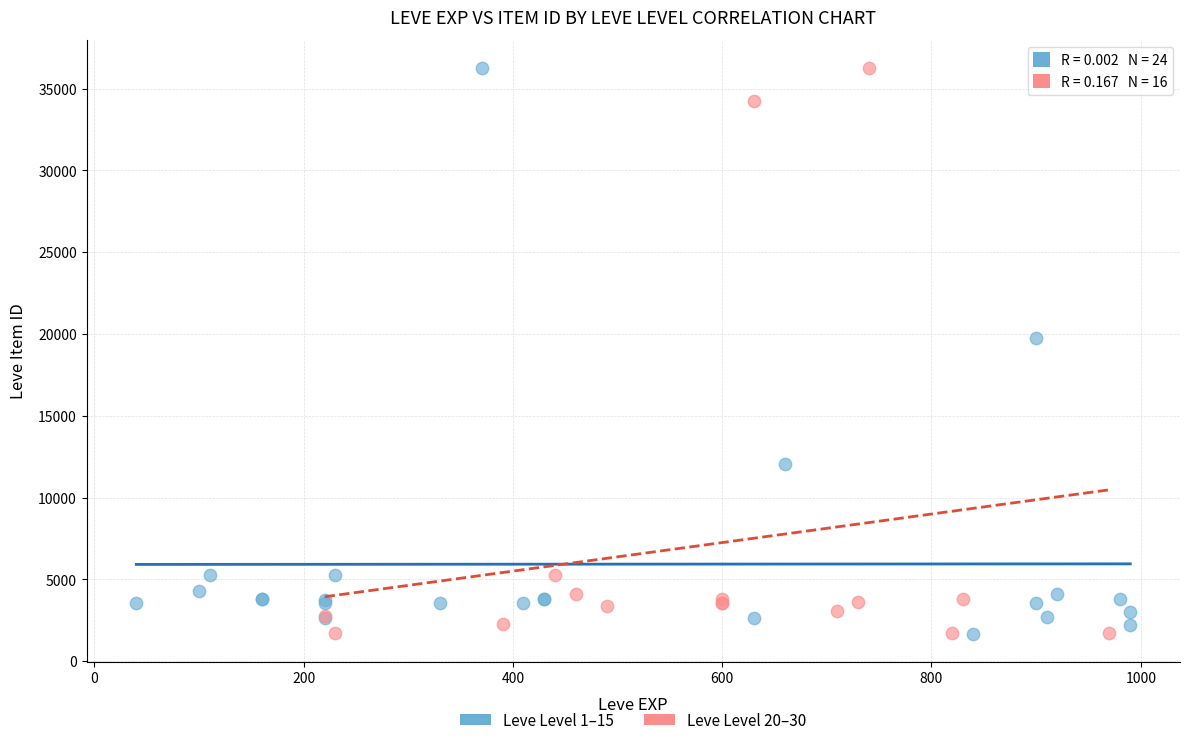

What are all the series names shown in the legend?

Leve Level 1–15, Leve Level 20–30